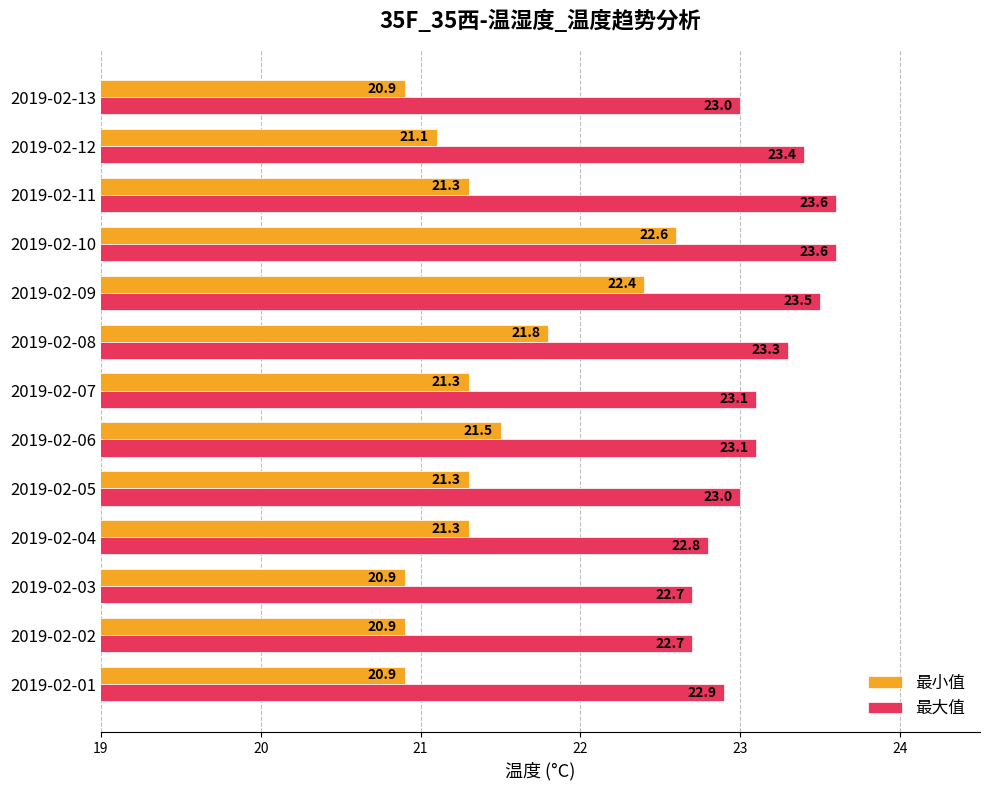

Between 2019-02-05 and 2019-02-07, which series saw the biggest shift?

最大值